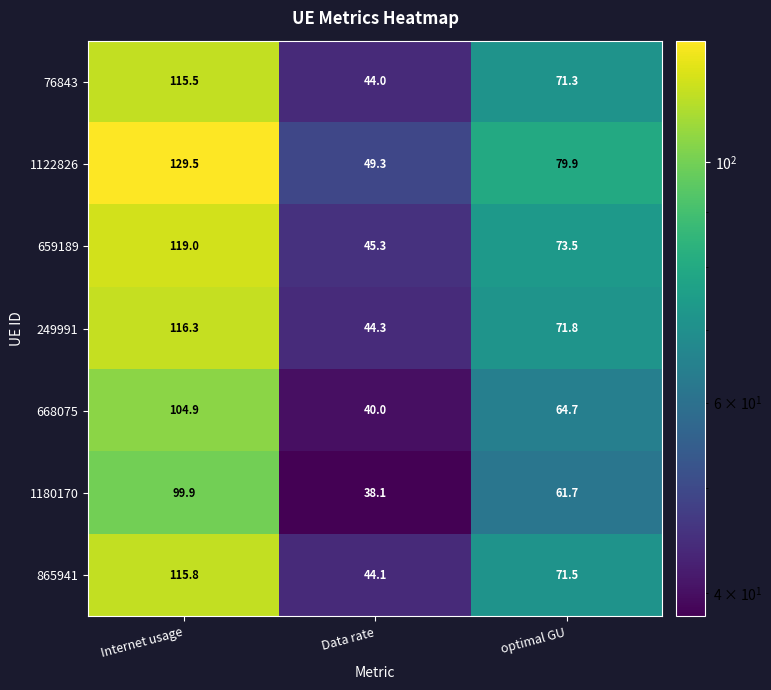

Which category has the highest value in the 76843 series?

Internet usage